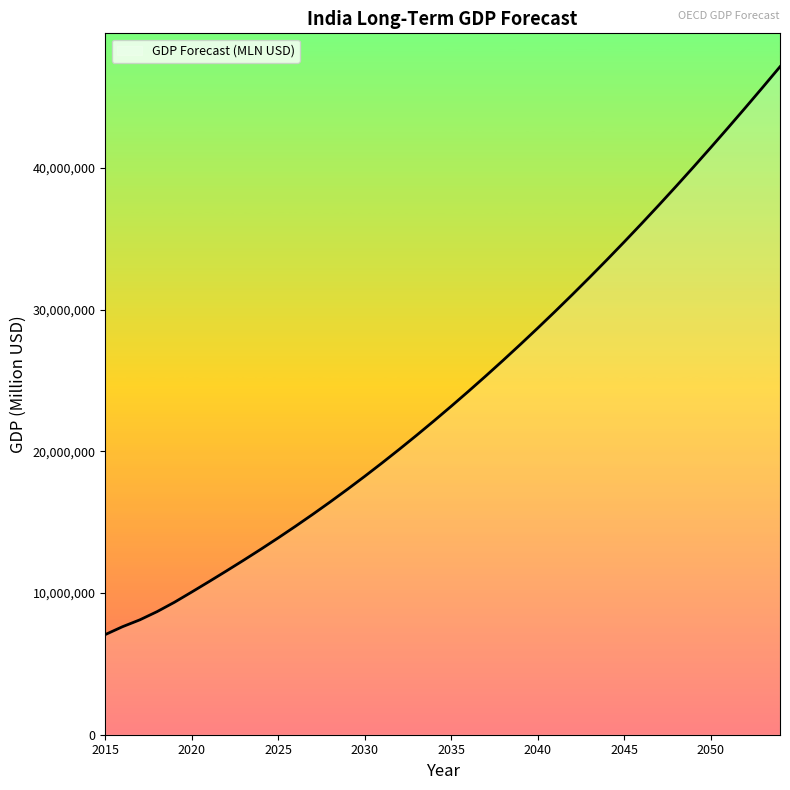

What is the minimum value shown in the chart?

7068982.5